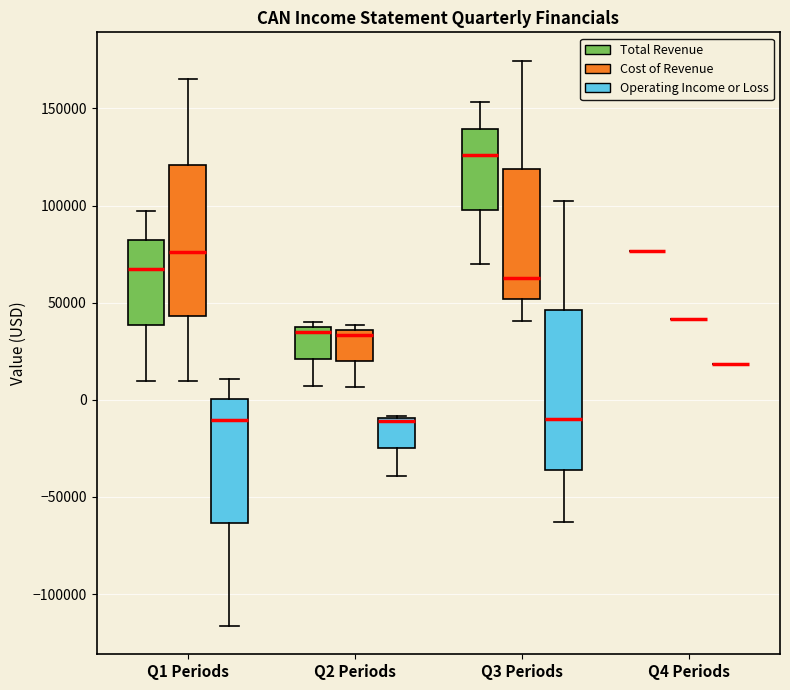

Reading left to right, transcribe this box plot: for each box, give where its median line is, the range the box spans, and where its two whiskers end, as read against the y-axis. The values are not printed on the chart, so give them approximately, as read against the axis.

Q1 Periods (Total Revenue): median 65000, box 40000 to 80000, whiskers 10000 to 95000
Q1 Periods (Cost of Revenue): median 75000, box 45000 to 120000, whiskers 10000 to 165000
Q1 Periods (Operating Income or Loss): median -10000, box -65000 to 0, whiskers -115000 to 10000
Q2 Periods (Total Revenue): median 35000, box 20000 to 40000, whiskers 5000 to 40000 (just above the box's upper edge)
Q2 Periods (Cost of Revenue): median 35000 (just below the box's upper edge), box 20000 to 35000, whiskers 5000 to 40000
Q2 Periods (Operating Income or Loss): median -10000 (drawn on the box's upper edge), box -25000 to -10000, whiskers -40000 to -10000
Q3 Periods (Total Revenue): median 125000, box 100000 to 140000, whiskers 70000 to 155000
Q3 Periods (Cost of Revenue): median 65000, box 50000 to 120000, whiskers 40000 to 175000
Q3 Periods (Operating Income or Loss): median -10000, box -35000 to 45000, whiskers -65000 to 100000
Q4 Periods (Total Revenue): box collapsed to a line at 75000, whiskers 75000 to 75000
Q4 Periods (Cost of Revenue): box collapsed to a line at 40000, whiskers 40000 to 40000
Q4 Periods (Operating Income or Loss): box collapsed to a line at 20000, whiskers 20000 to 20000